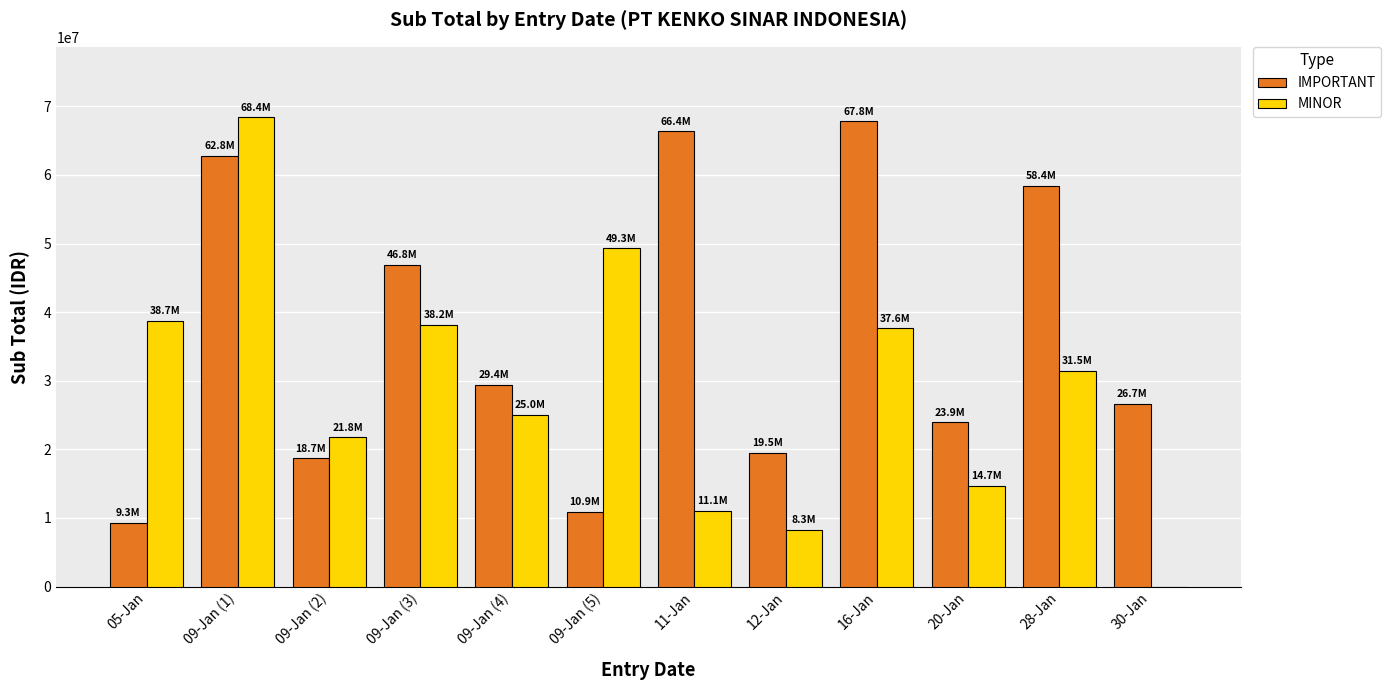

What is the sum of all MINOR values?

344531200